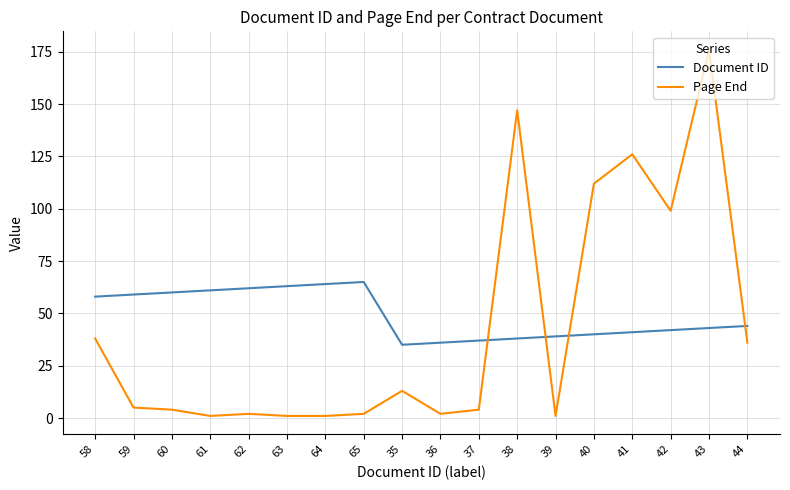

Is it true that Document ID equals 22 at 40?

False